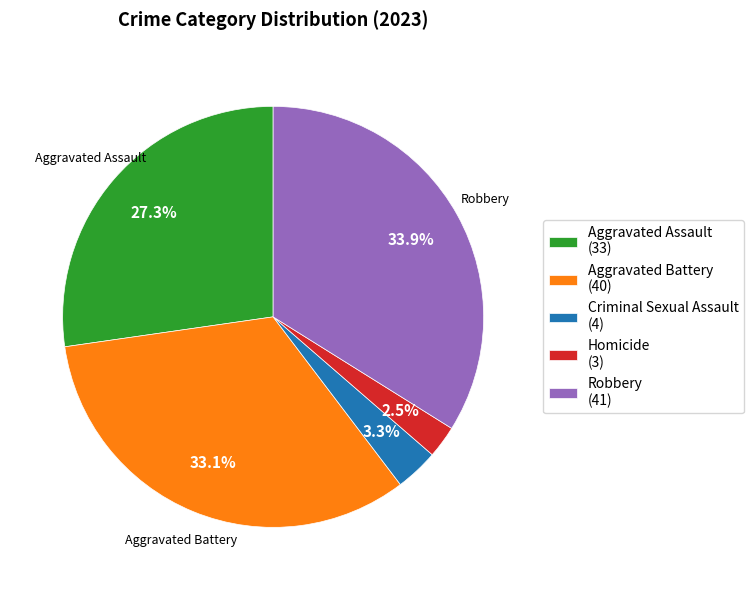

Which slice is the largest?

Robbery